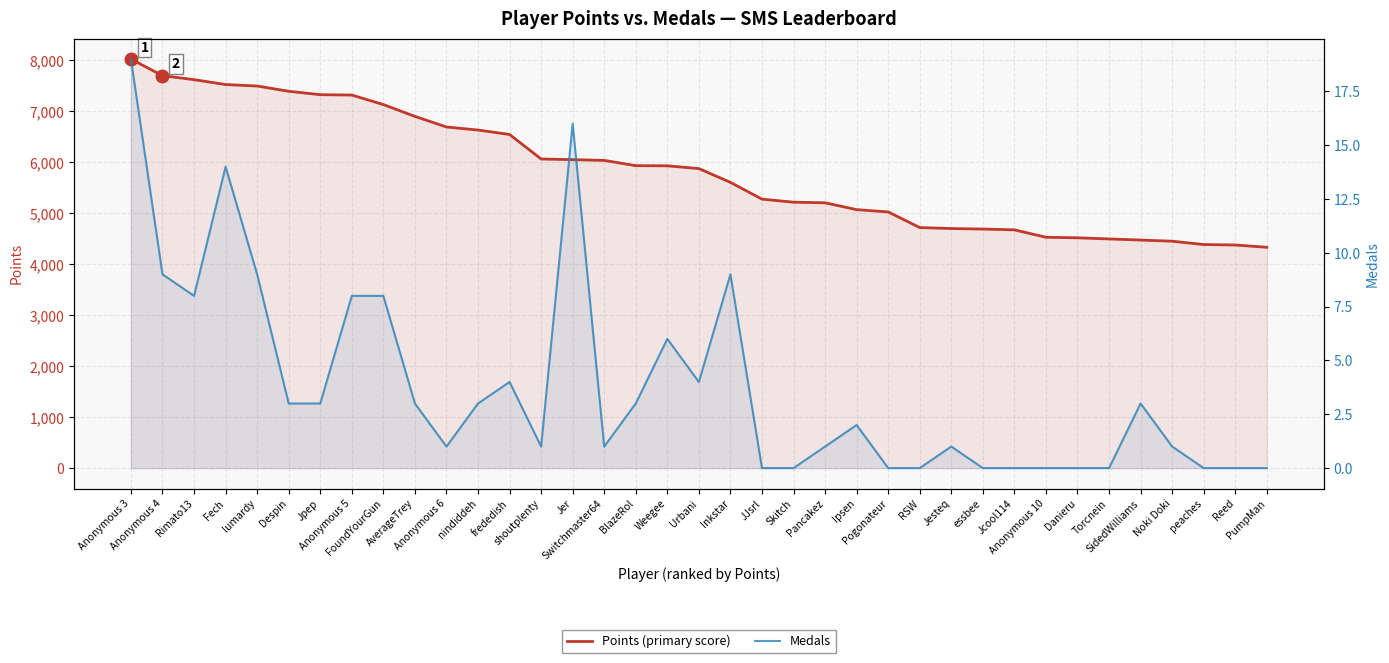

Reading left to right, list all the values displayed in this chart.

Points (primary score): 8027	7701	7623	7527	7498	7395	7328	7321	7134	6902	6694	6634	6547	6066	6053	6038	5935	5932	5878	5607	5278	5218	5206	5072	5027	4720	4701	4691	4675	4530	4519	4497	4475	4452	4387	4378	4333
Medals: 19	9	8	14	9	3	3	8	8	3	1	3	4	1	16	1	3	6	4	9	0	0	1	2	0	0	1	0	0	0	0	0	3	1	0	0	0